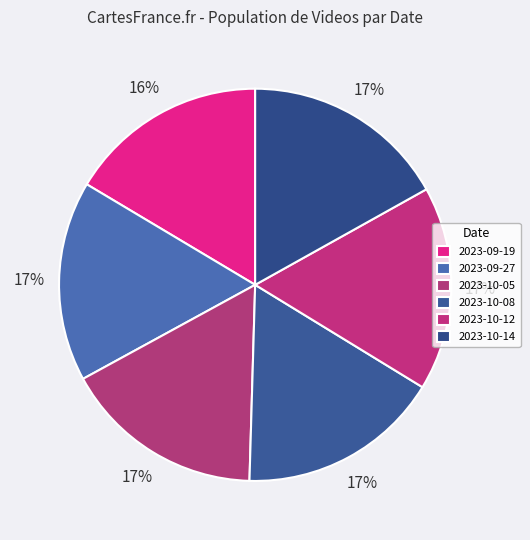

Which category has the biggest portion of the pie?

2023-10-14